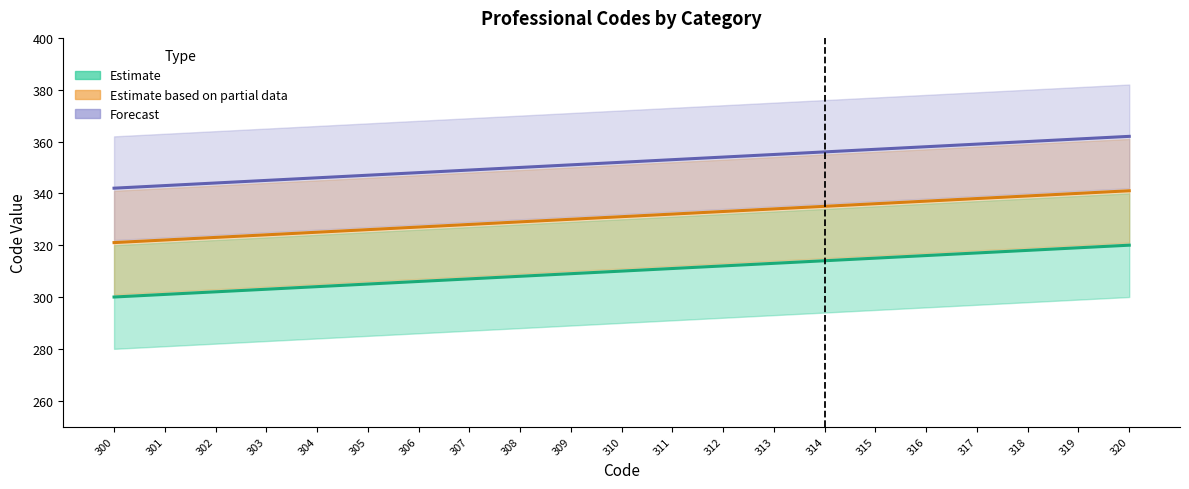

Count the number of categories in the chart.

21